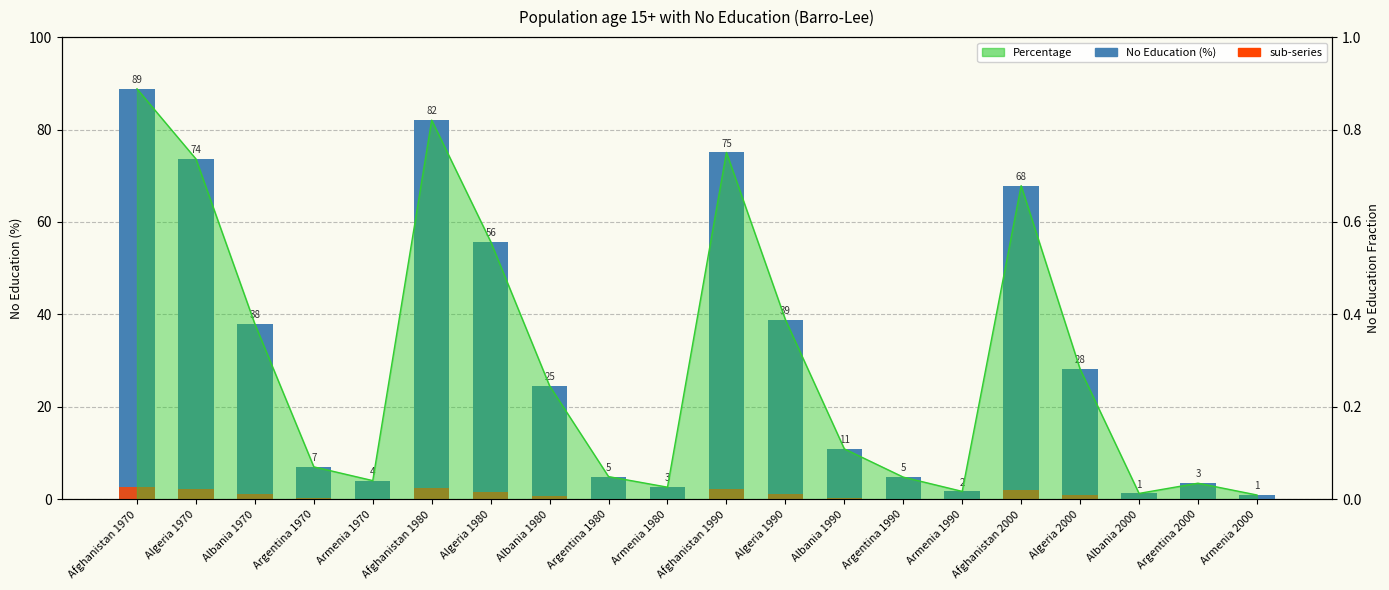

At which label is No Education (%) closest to 44?

Algeria 1990